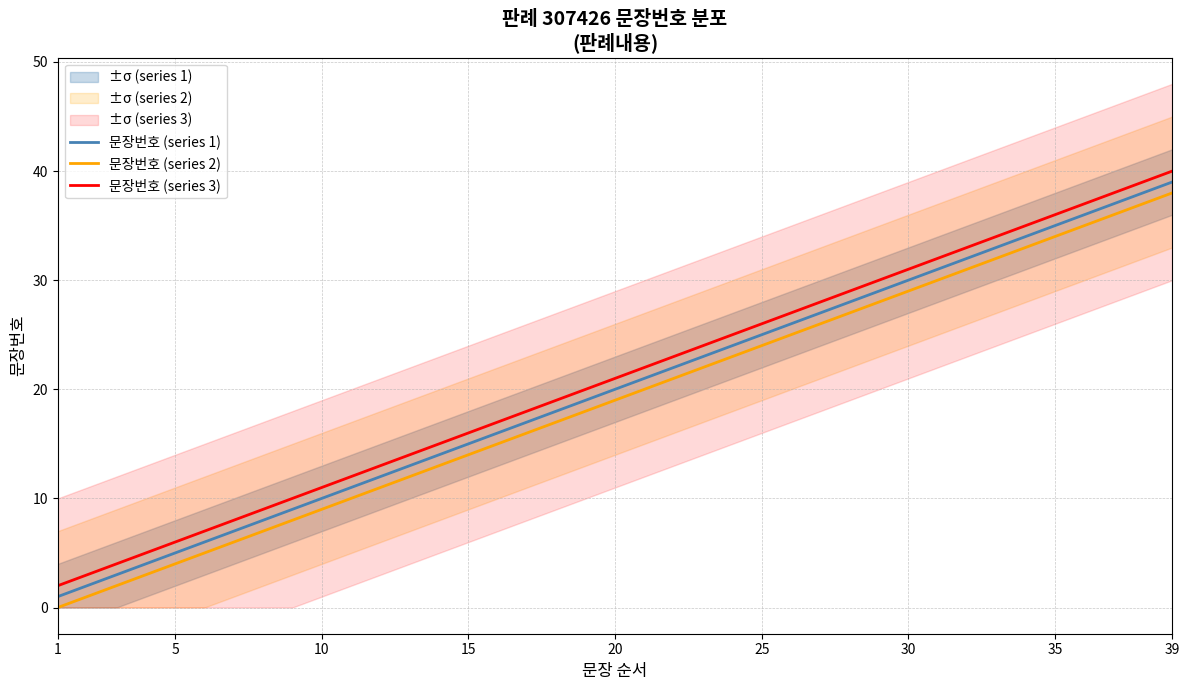

True or false: 문장번호 (series 2) and 문장번호 (series 1) intersect in this chart.

False